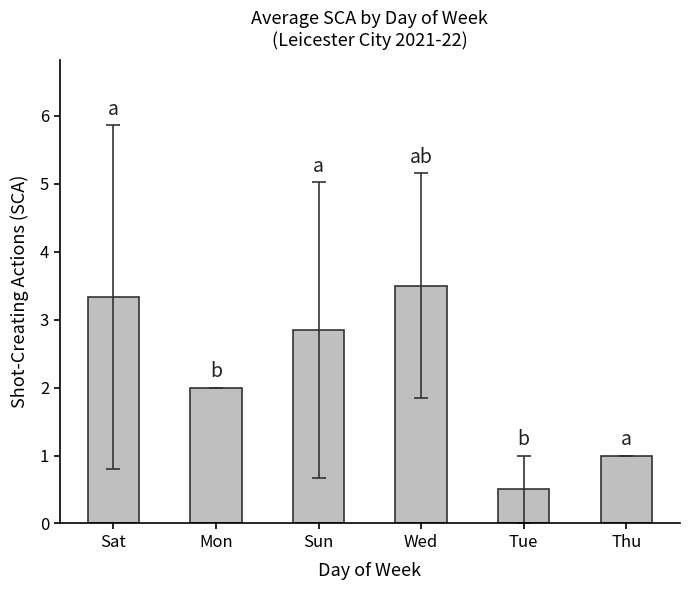

What is the difference between the values at Sat and Mon?

1.3